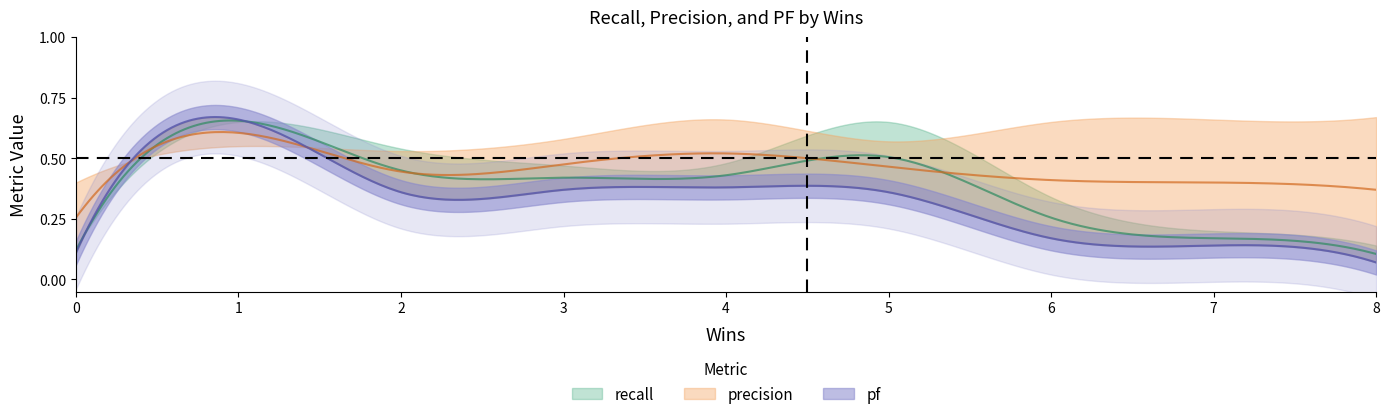

What value does the pf series have at 6?

0.2